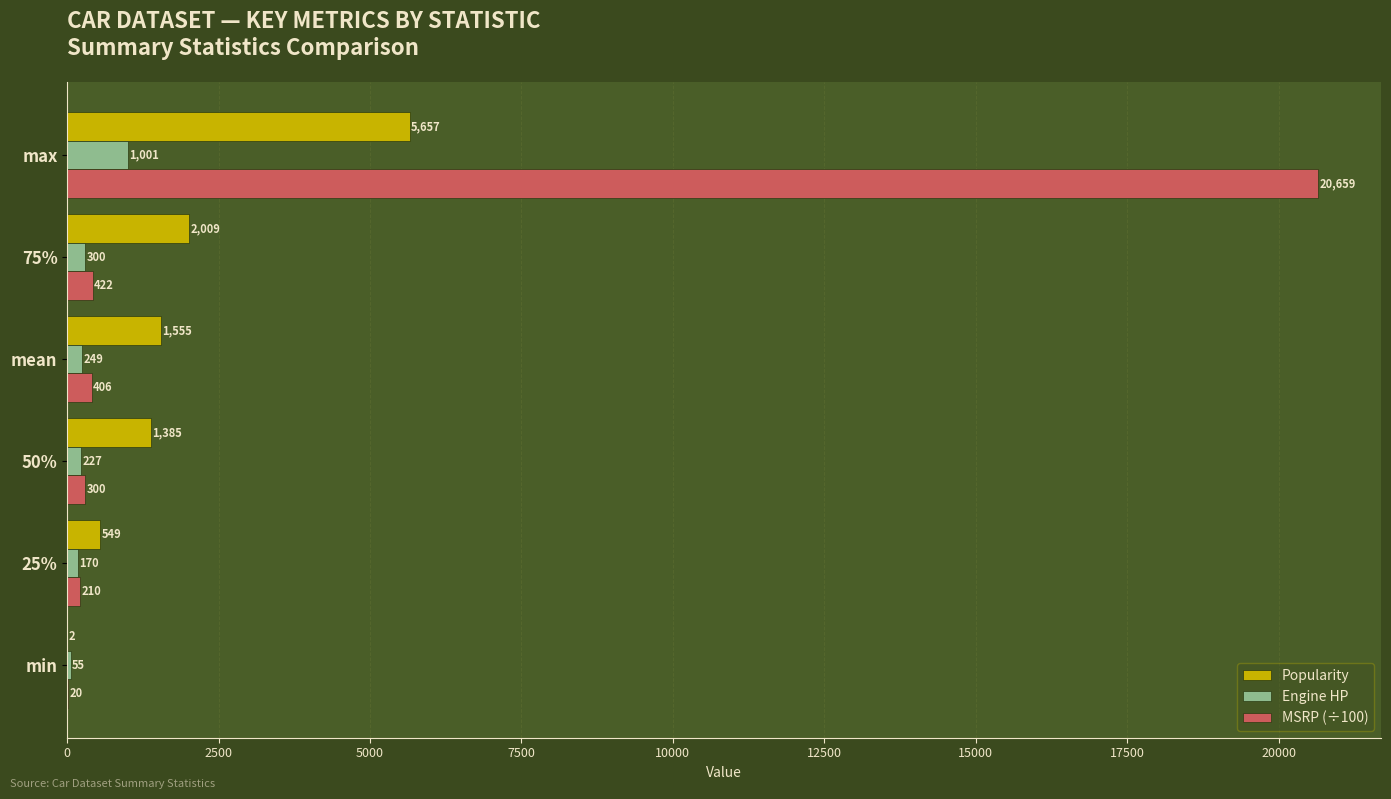

Read the Engine HP value at min.

55.0